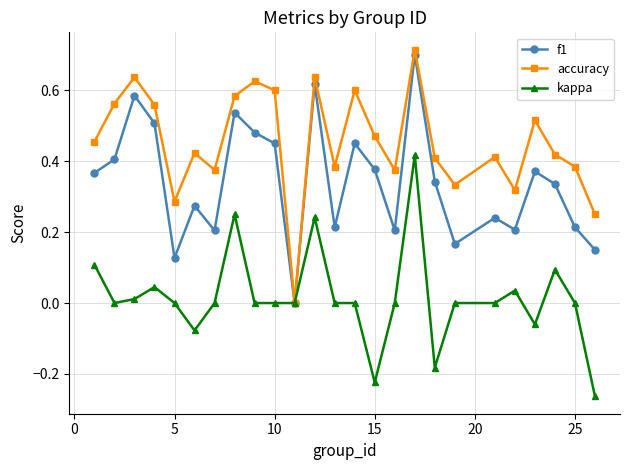

What are all the series names shown in the legend?

f1, accuracy, kappa